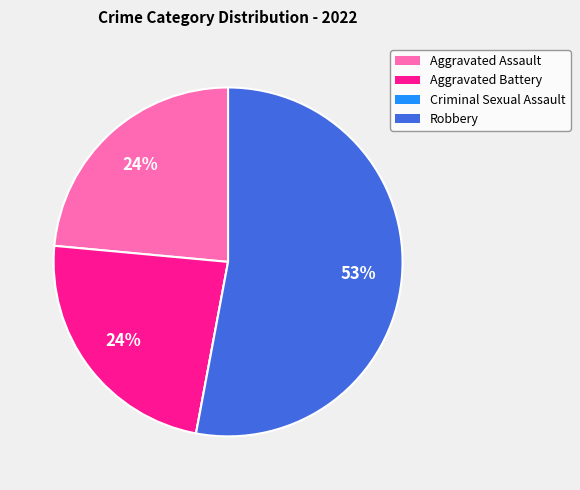

Is it true that Robbery is 53% of the pie?

True